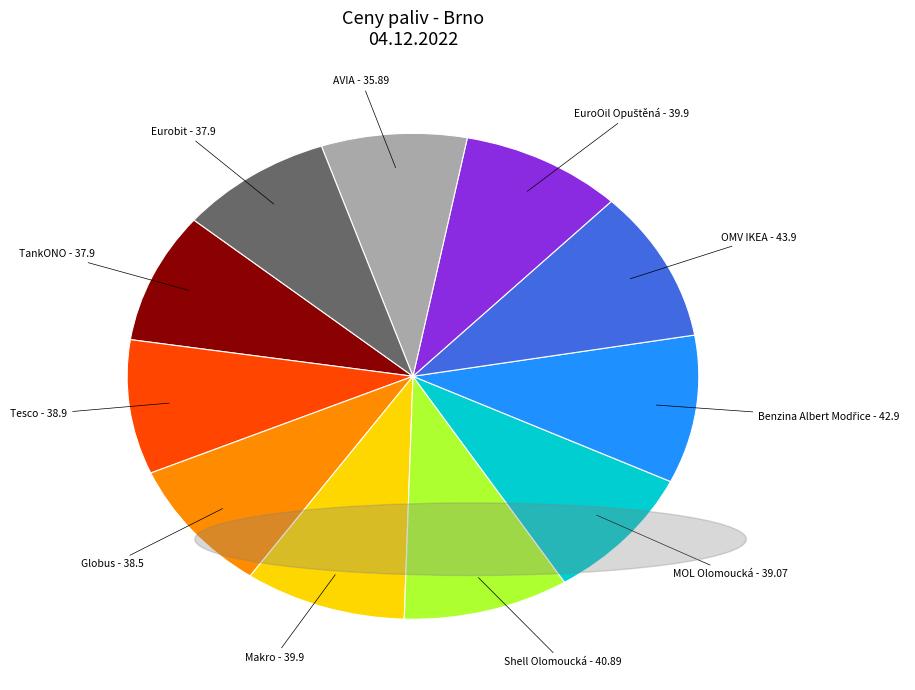

Is there a majority slice in this chart?

No